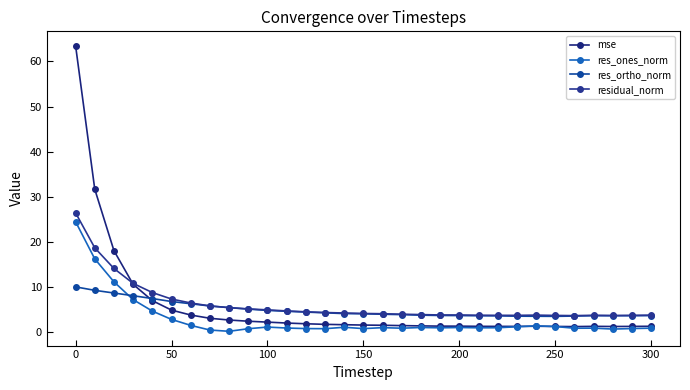

How many intersections are there between mse and res_ortho_norm?

1